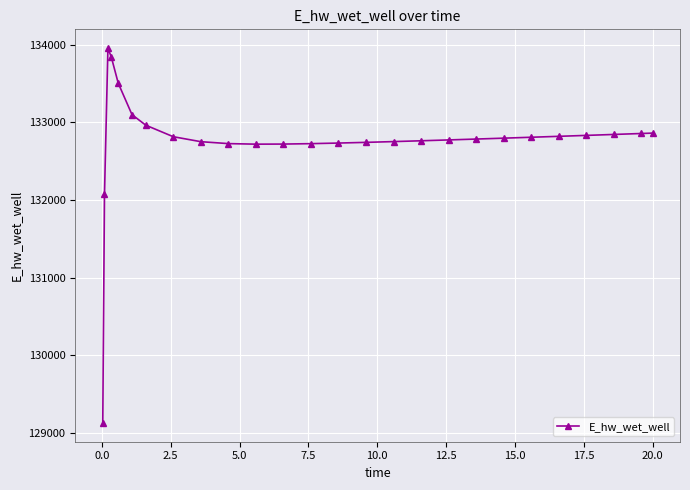

Count the number of data series in this chart.

1